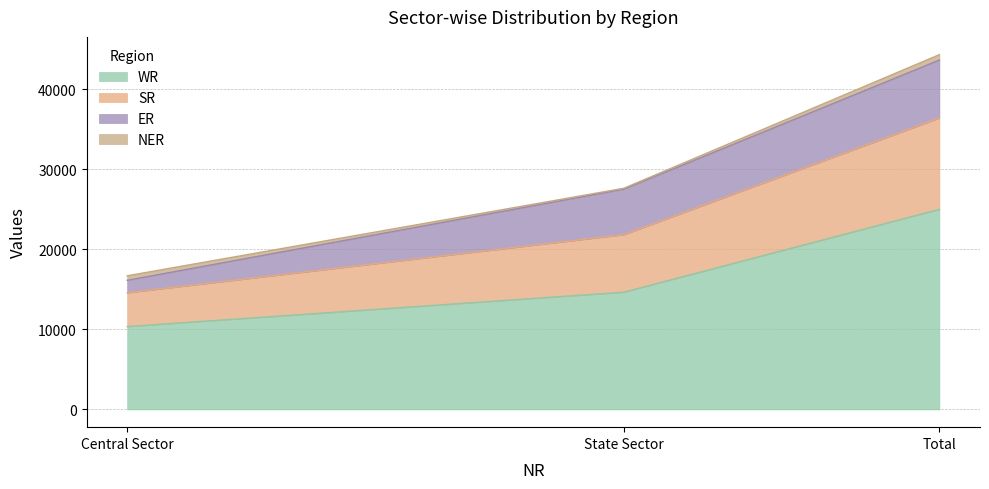

What is the maximum value for WR?

25013